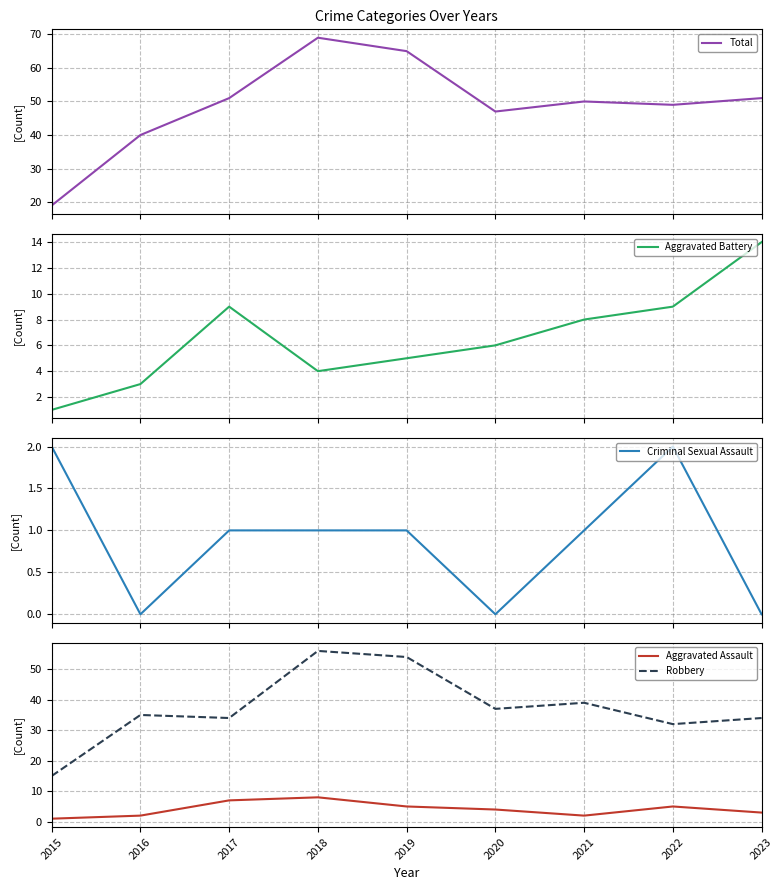

Where is the first local minimum for Total?

2020